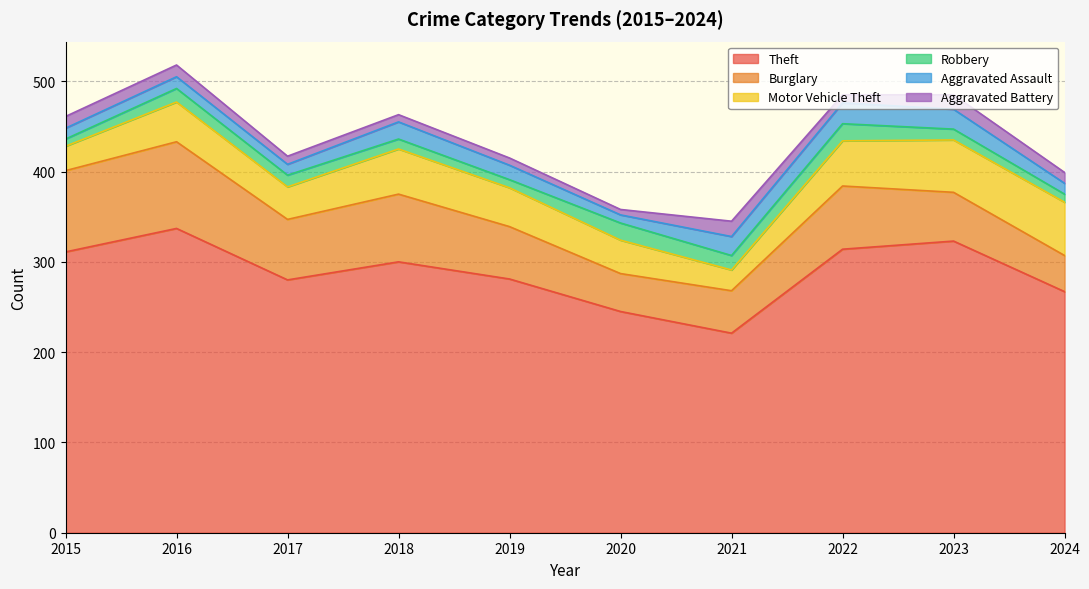

At which category does Burglary reach its first local valley?

2017